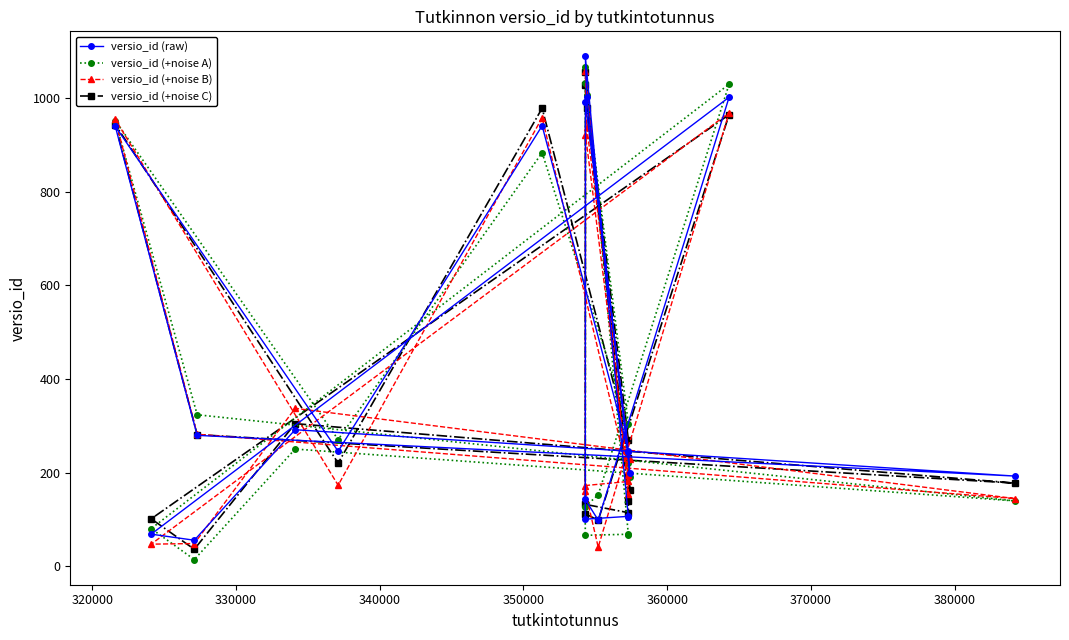

What is the value of the versio_id (+noise A) point at the 9th from the left?

66.5